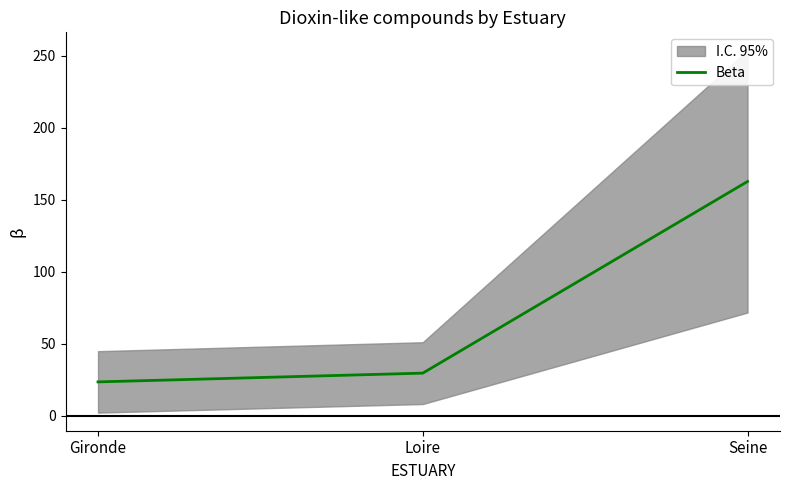

Read the value at Gironde.

23.4